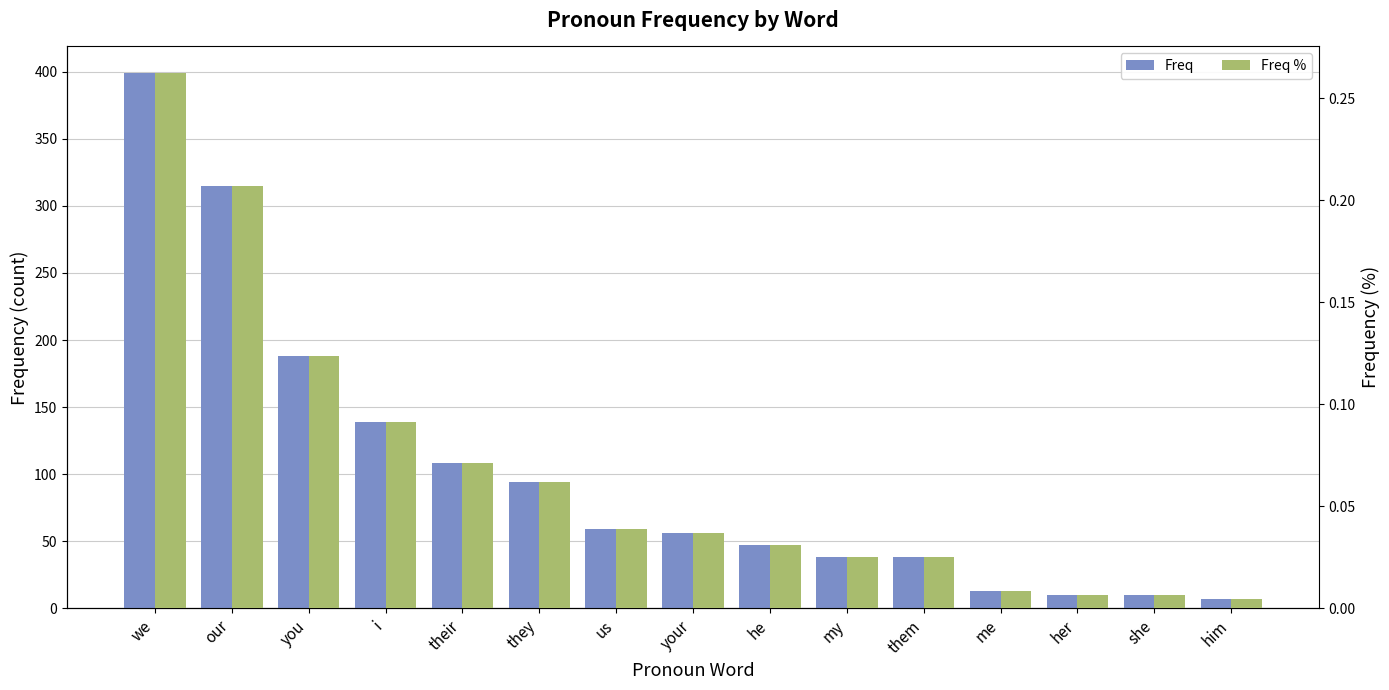

True or false: Freq % has a value of 0.0 at she.

False